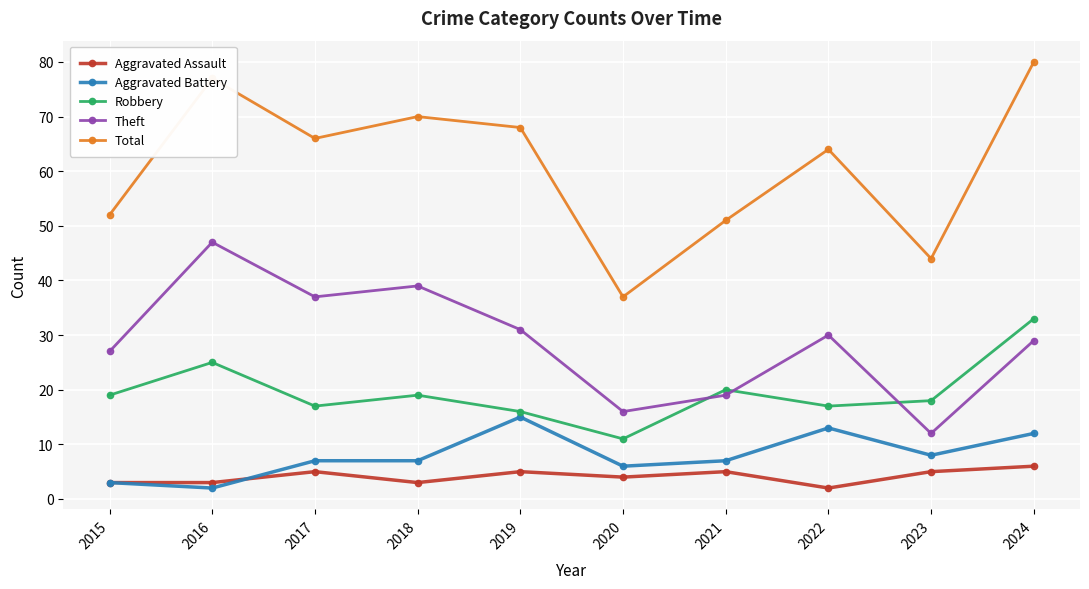

How many values in the Theft series are below 30?

5